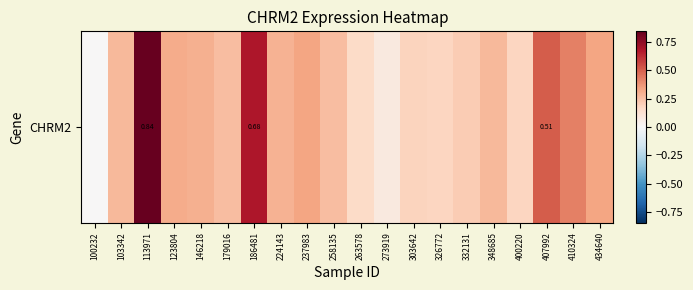

How many values are above zero?

19